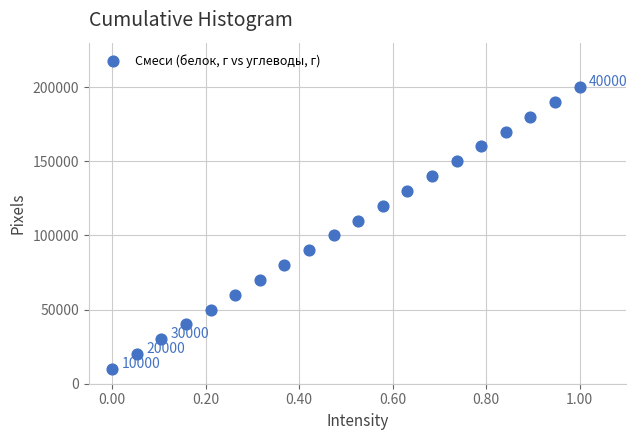

What is the range of Y values (max minus min)?

190000